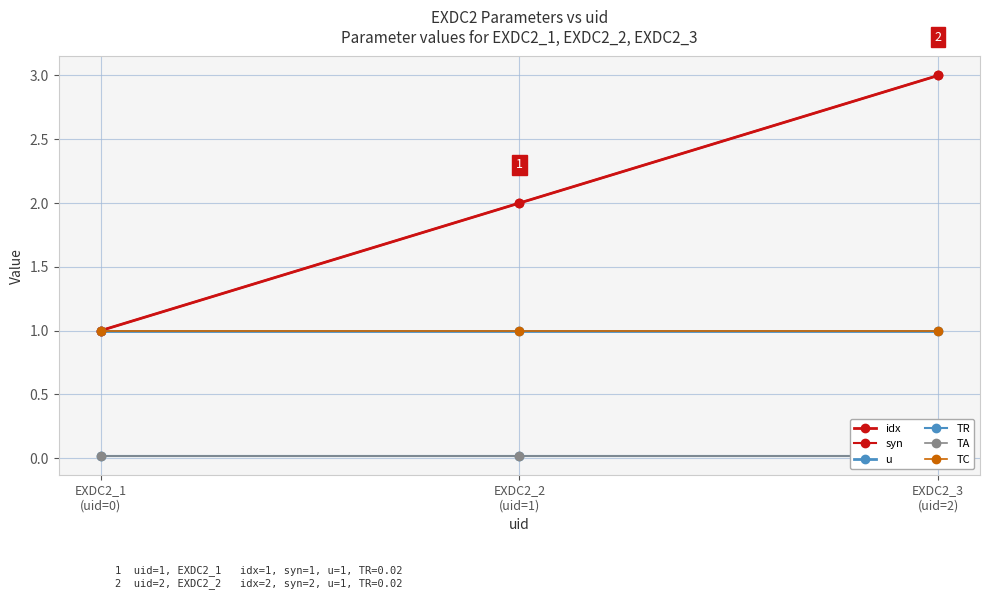

At which category is the sum across all series the highest?

EXDC2_3
(uid=2)